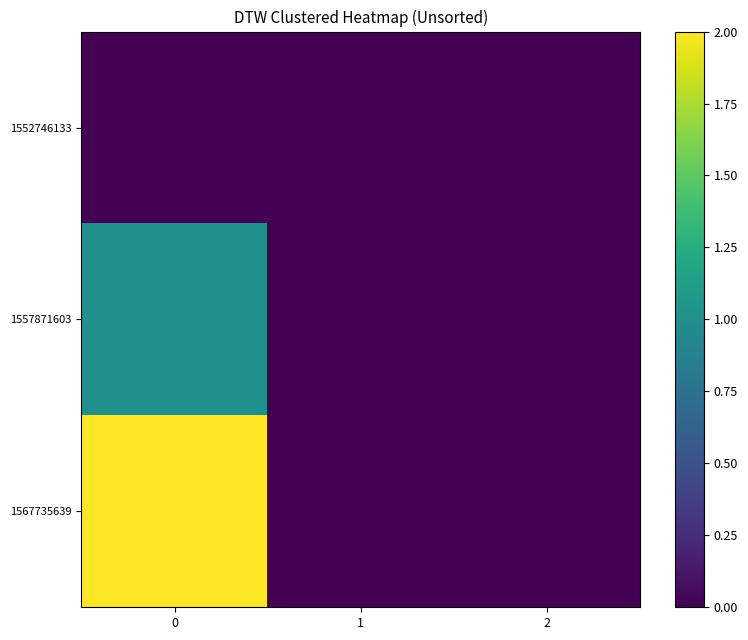

Which series changed the most between 0 and 1?

1567735639